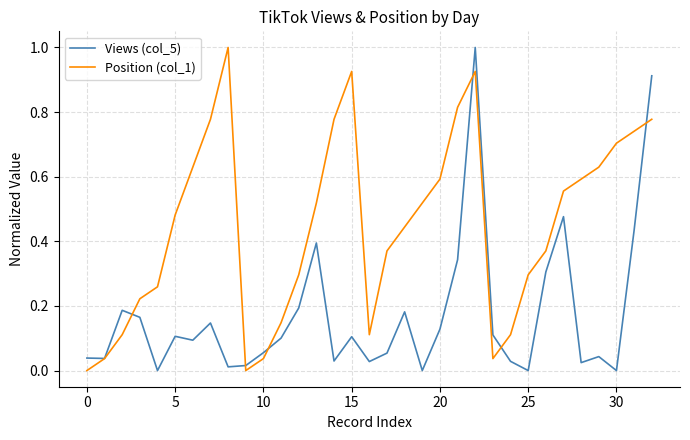

Which series has the largest total across all categories?

Position (col_1)